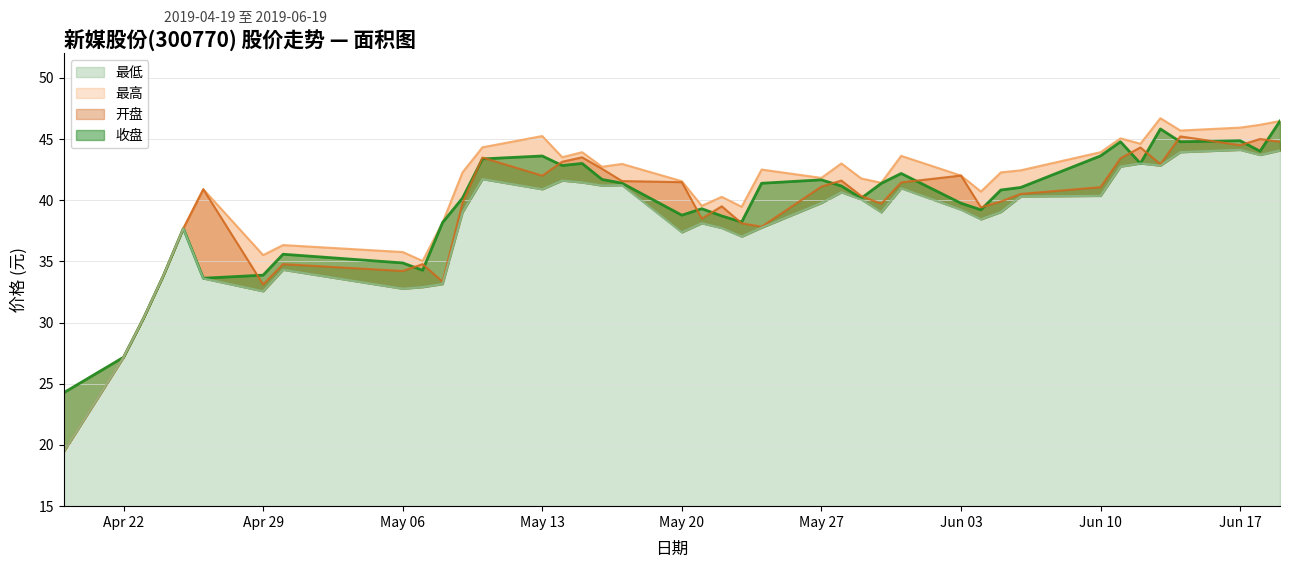

What is the value of the 开盘 point at the 15th from the left?

43.1